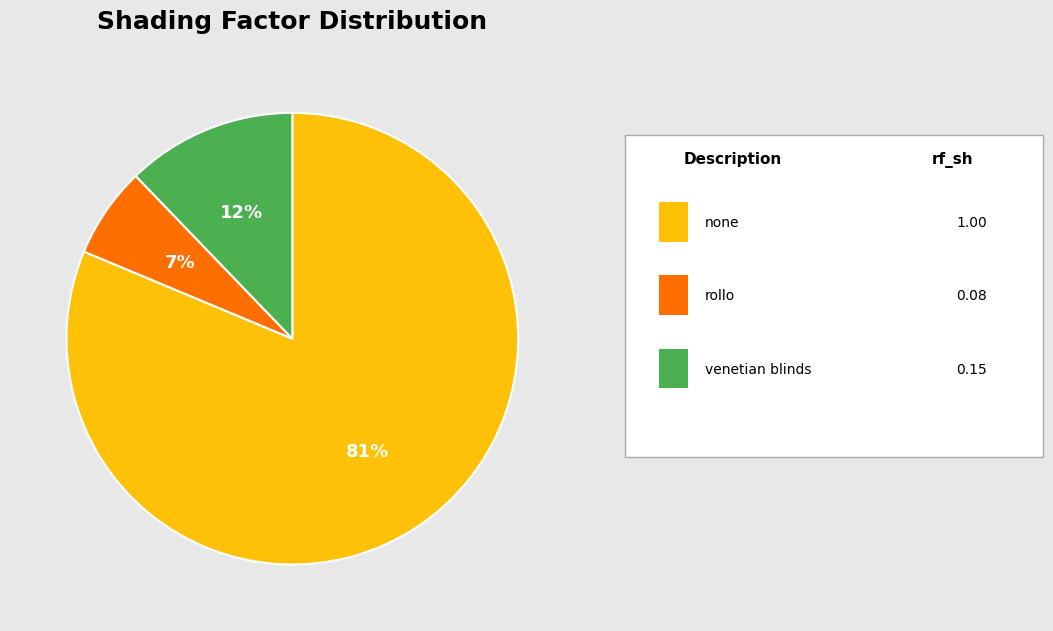

Count the number of slices in the pie.

3